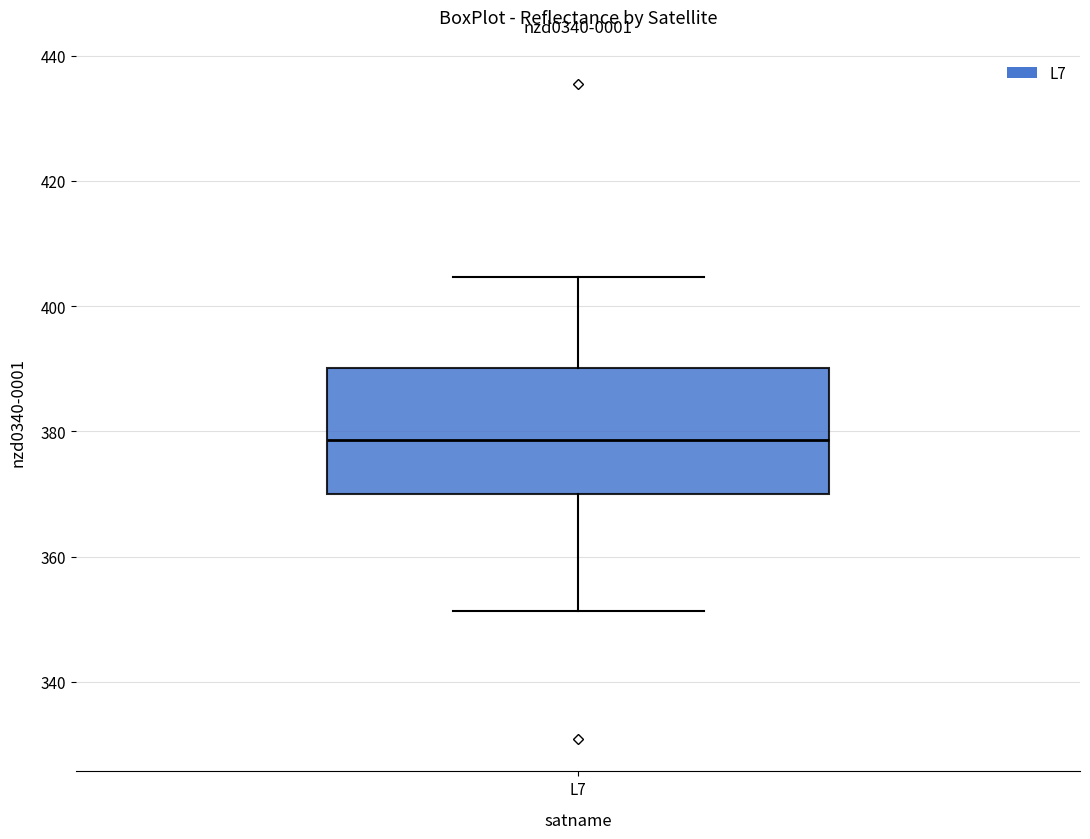

Read this box plot against the y-axis: the position of the median line, the range covered by the box, and the ends of both whiskers. The values are not printed on the chart, so give them approximately, as read against the axis.

median 378, box 370 to 390, whiskers 352 to 404